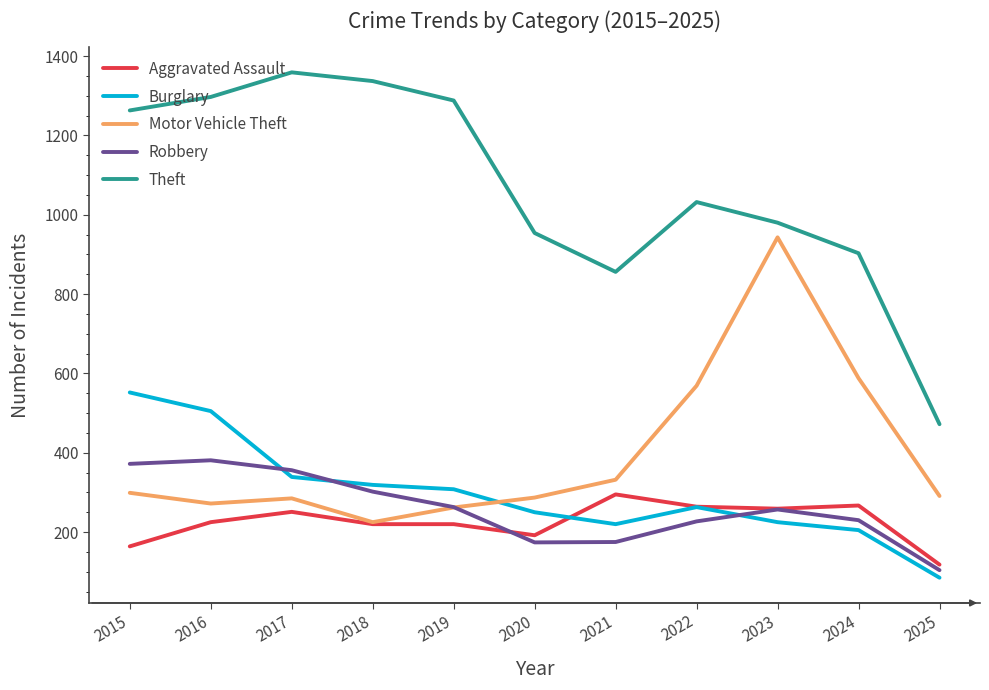

Rank the series by their maximum value, from lowest to highest.

Aggravated Assault, Robbery, Burglary, Motor Vehicle Theft, Theft